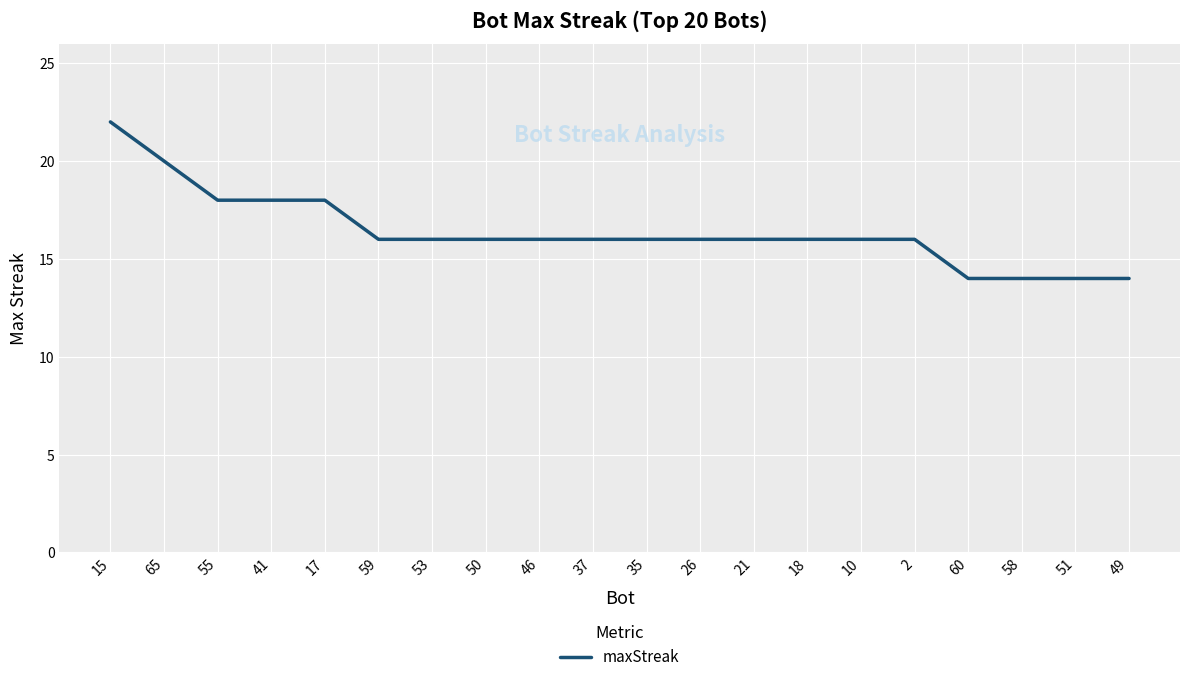

What position from the right is 58?

3